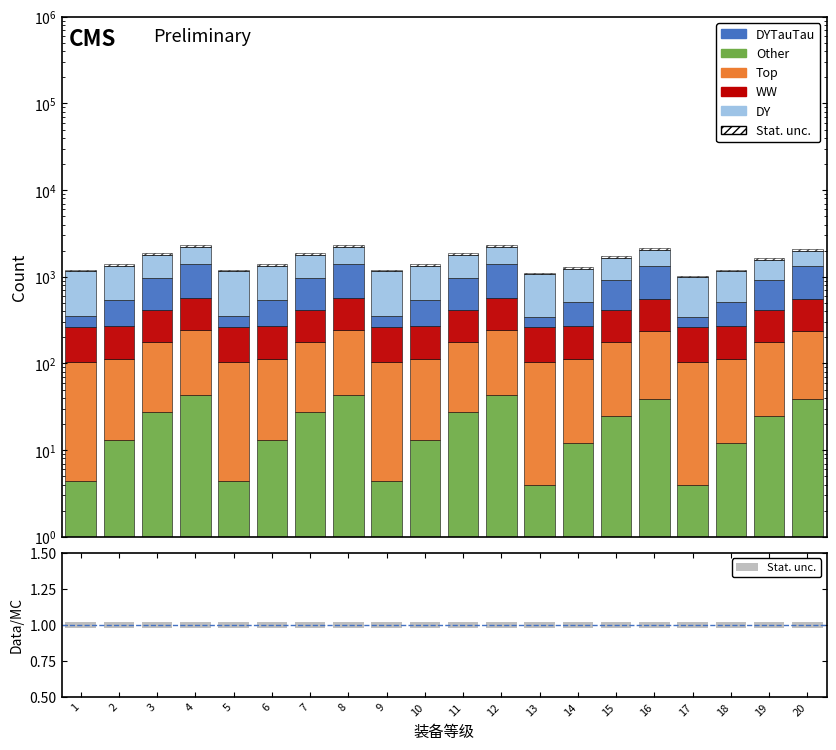

Which series changed the most between 9 and 12?

DYTauTau